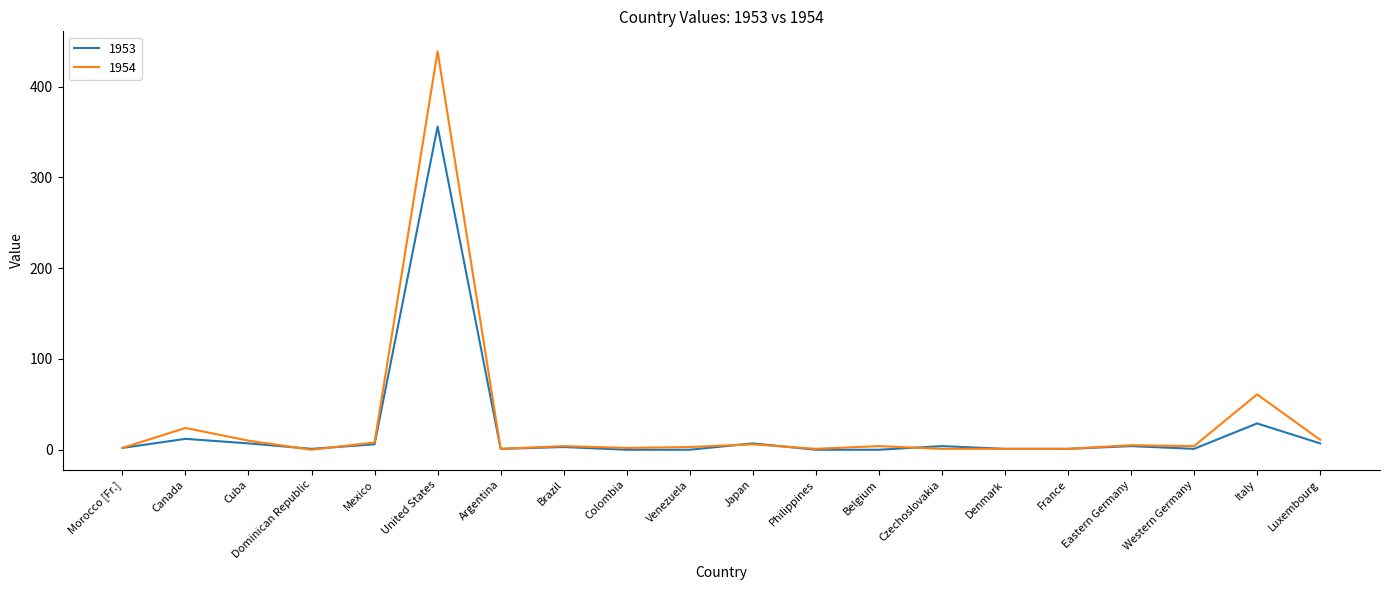

The 1953 series shows 6 at Mexico. True or false?

True